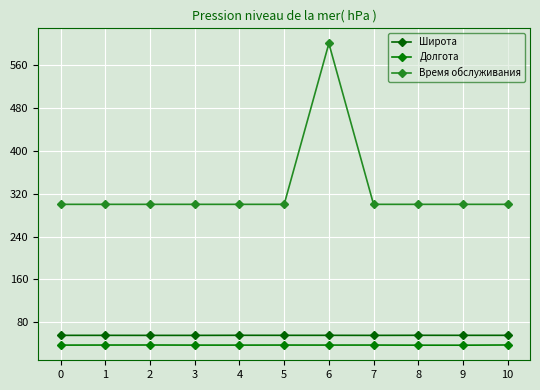

What is the difference between the second highest and minimum values in the Широта series?

0.2